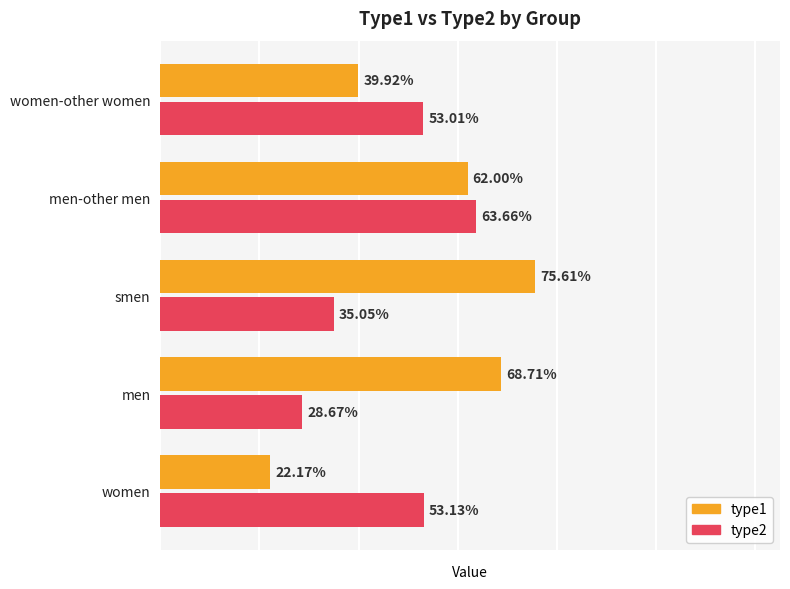

List the labels in order of type2 value, largest first.

men-other men, women, women-other women, smen, men